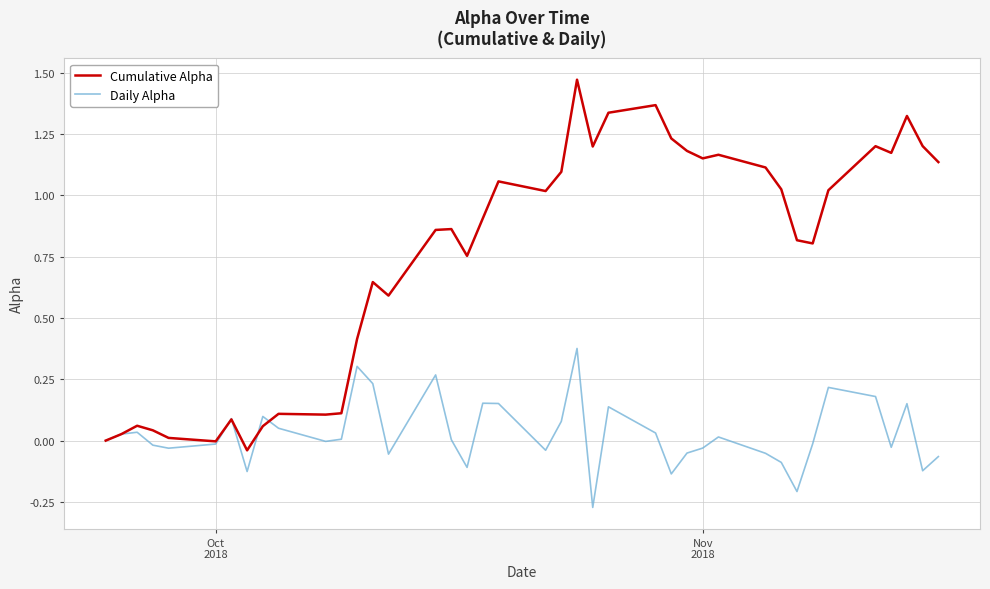

Rank the series by their average value, from lowest to highest.

Daily Alpha, Cumulative Alpha